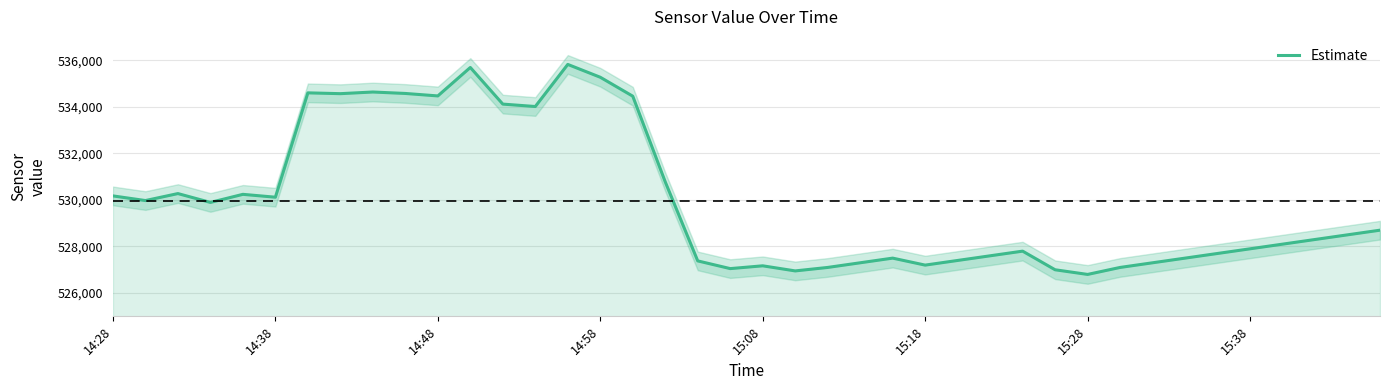

What is the minimum value for Estimate?

526800